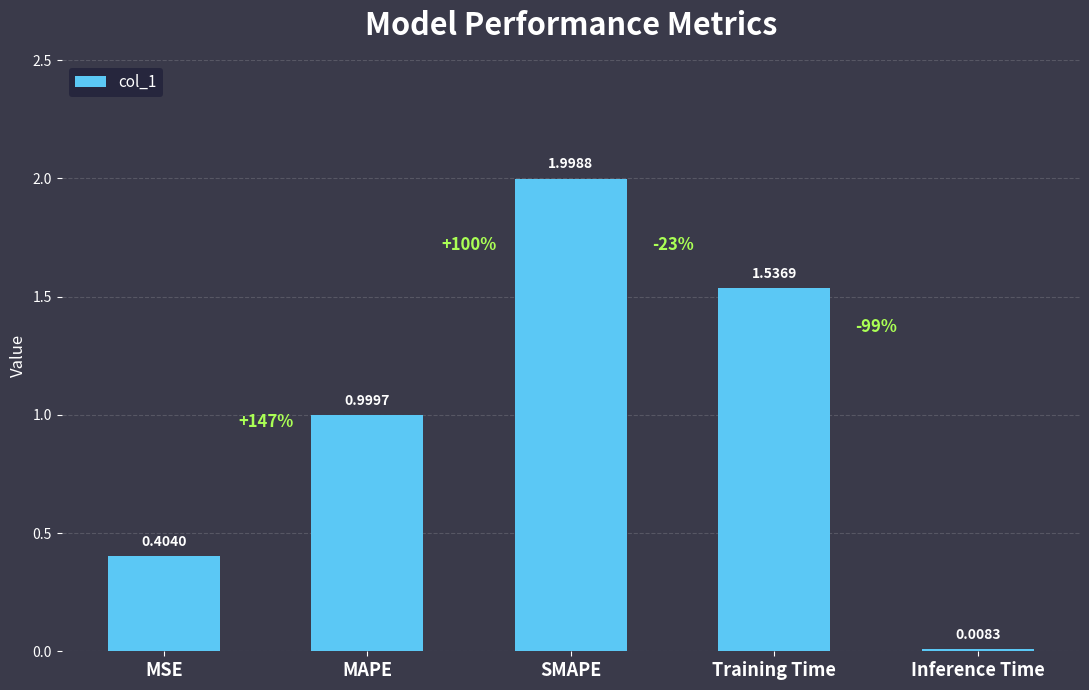

What is the maximum value shown in the chart?

2.0